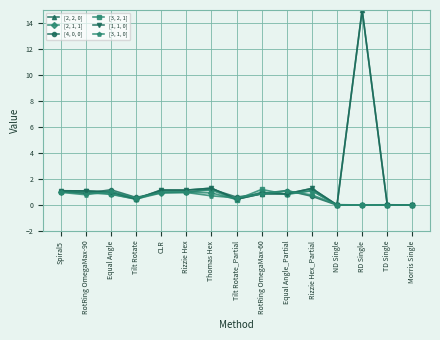

Where is [3, 1, 0] nearest to the value 0?

Morris Single